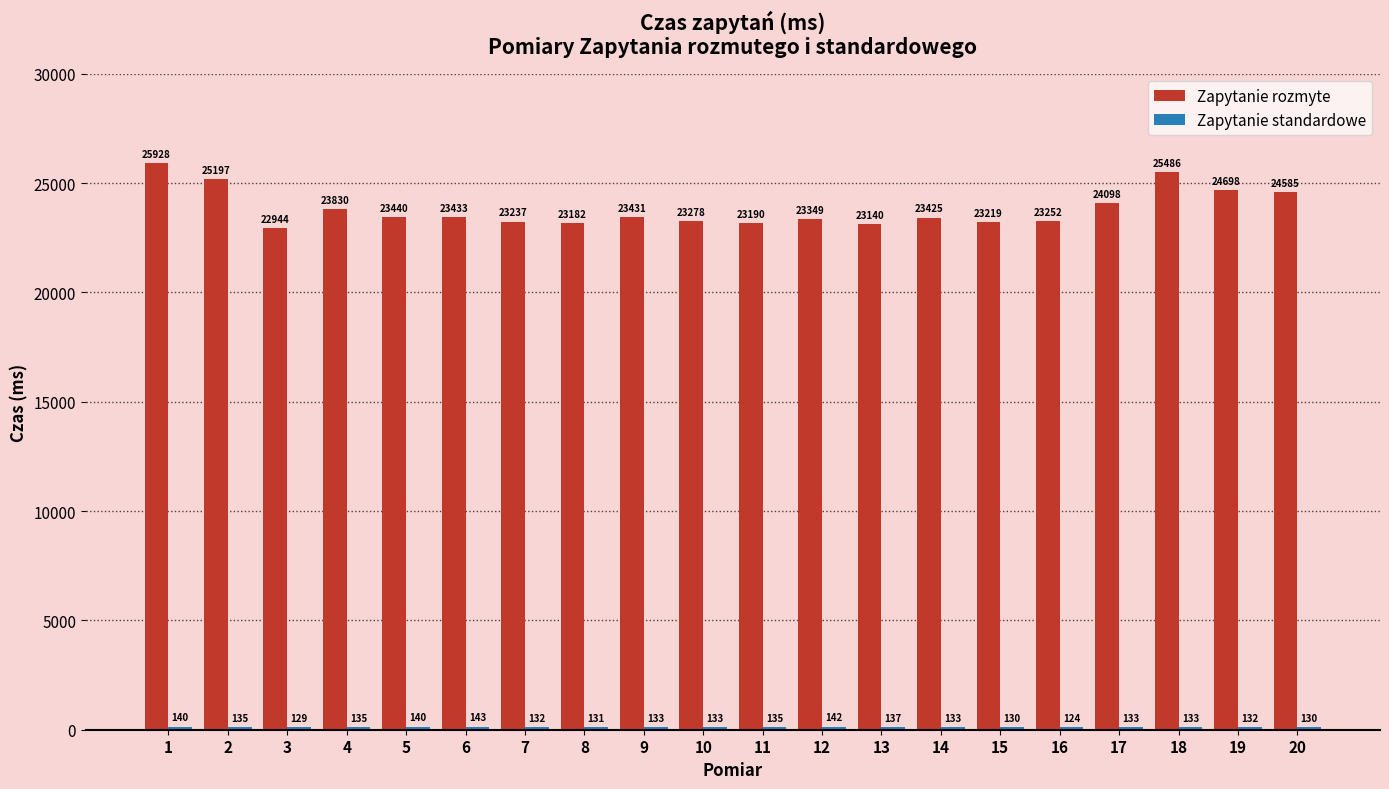

How many bars are there in each group?

2